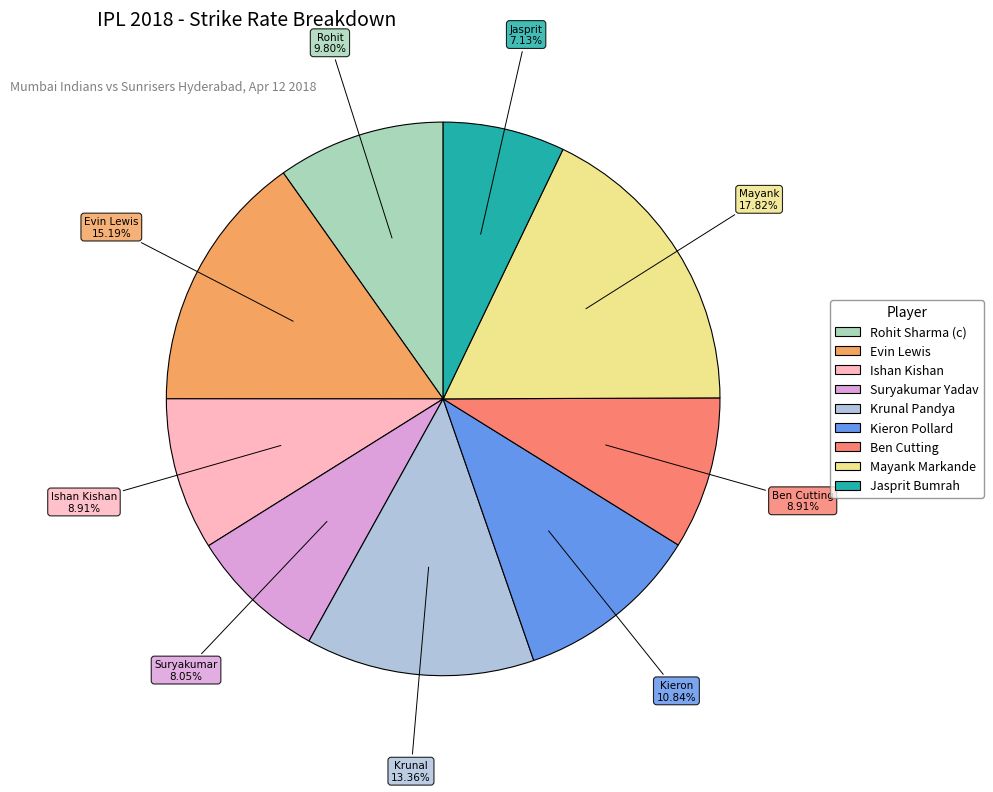

To the nearest percent, what is the average slice percentage?

11%